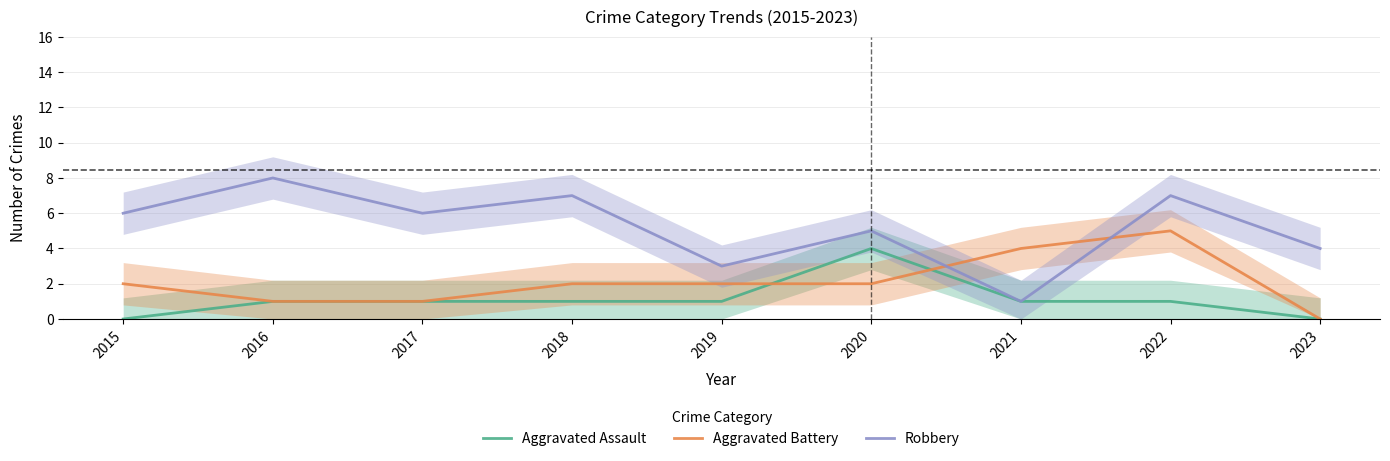

What is the value of the Aggravated Assault point at the 8th from the left?

1